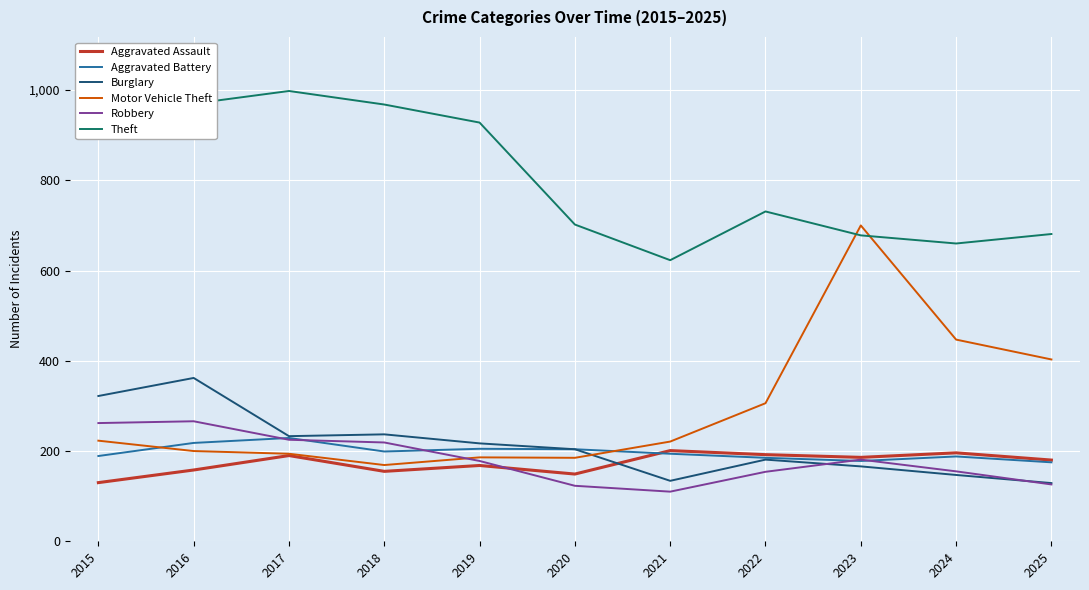

How many times do Aggravated Assault and Aggravated Battery cross each other?

1